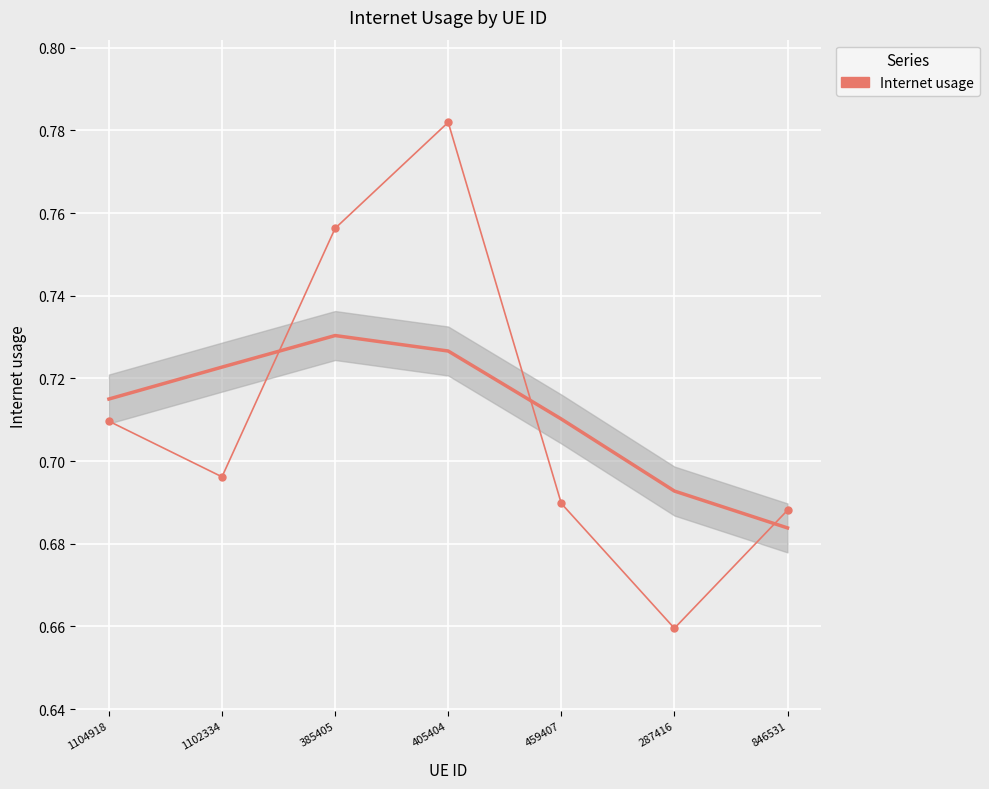

What position from the right is 846531?

1